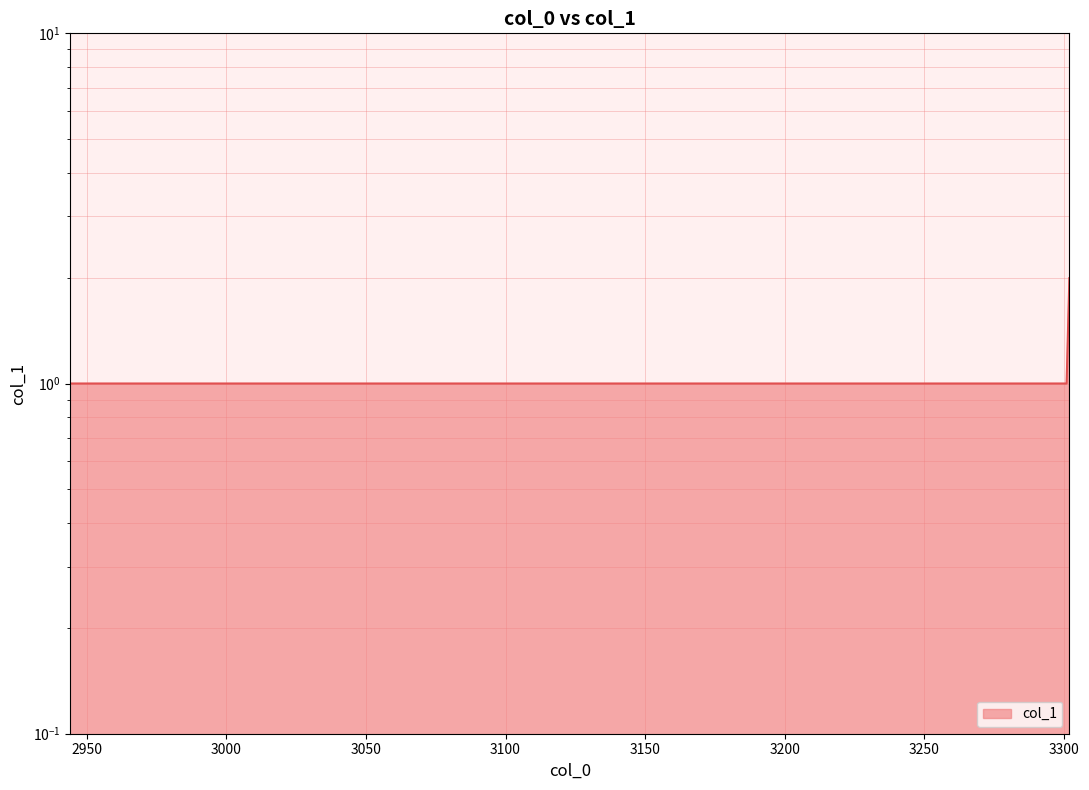

What is the value of the 1st point from the left?

1